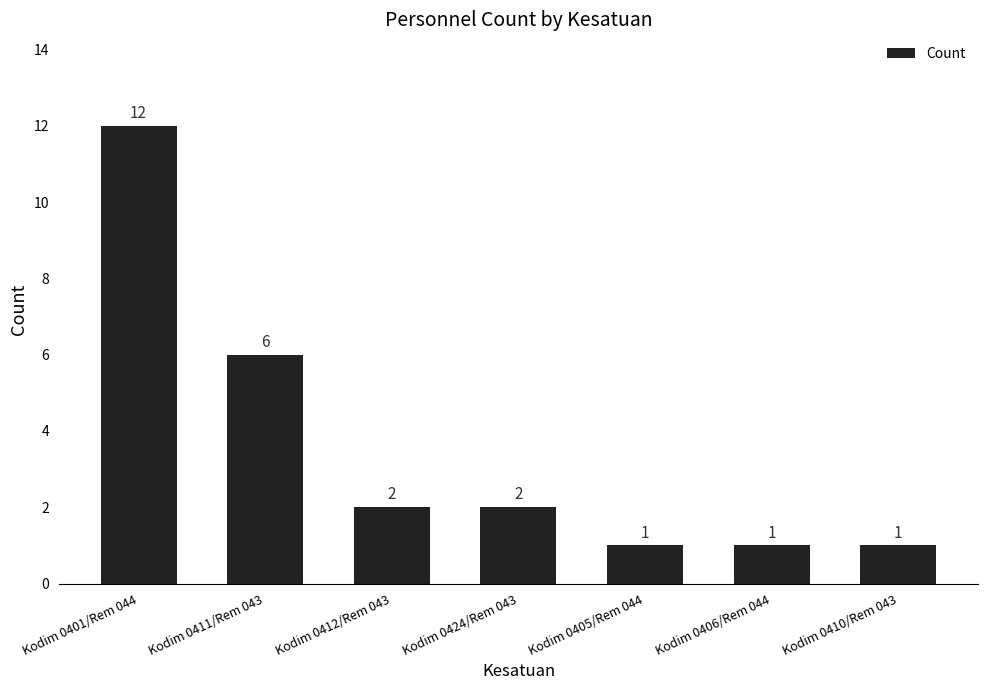

What is the value of the 6th bar from the left?

1